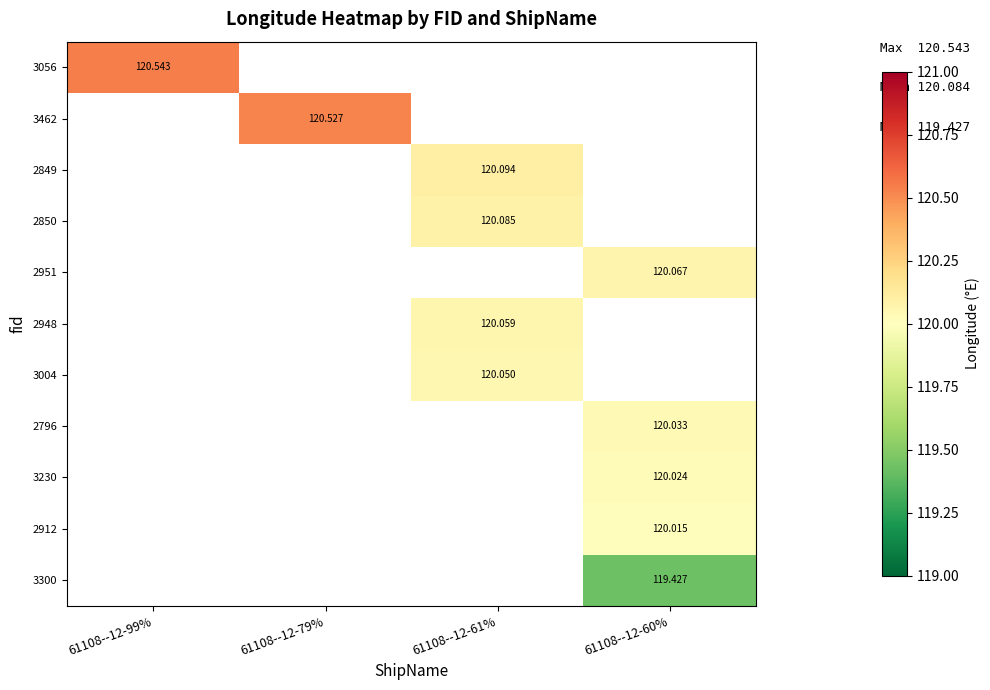

Is the value of 3300 at 61108--12-99% greater than the value of 2951 at 61108--12-60%?

No